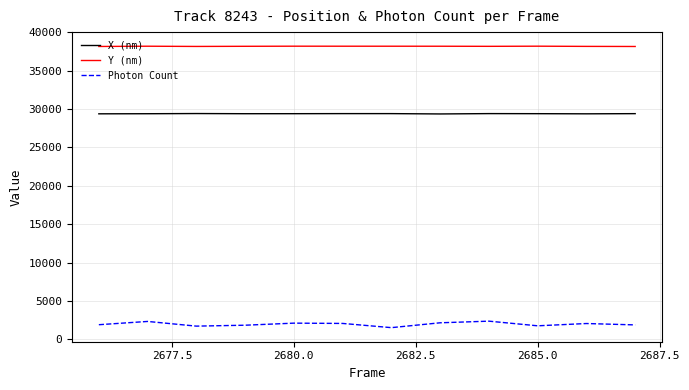

Which series has the largest range (max minus min)?

Photon Count